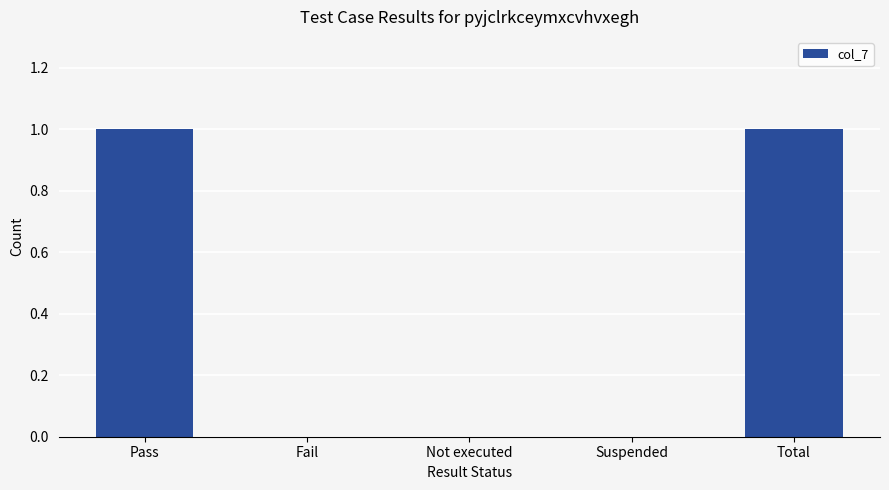

True or false: the data shows 0 at Suspended.

True